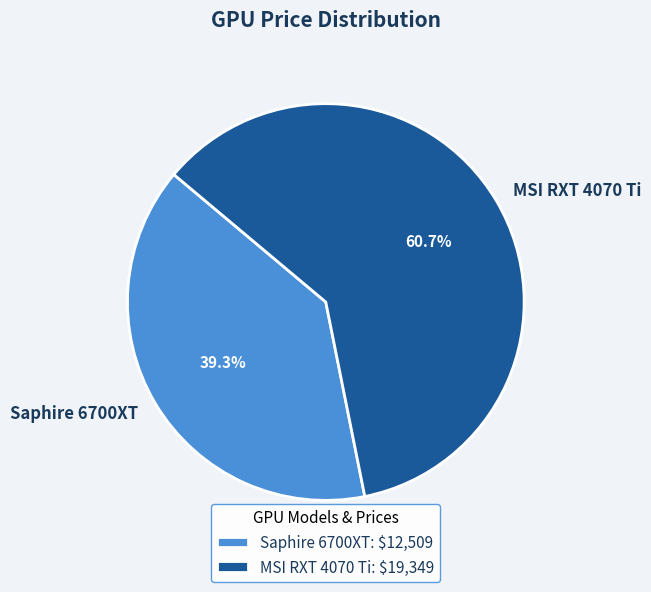

Which slice represents more than half of the pie?

MSI RXT 4070 Ti